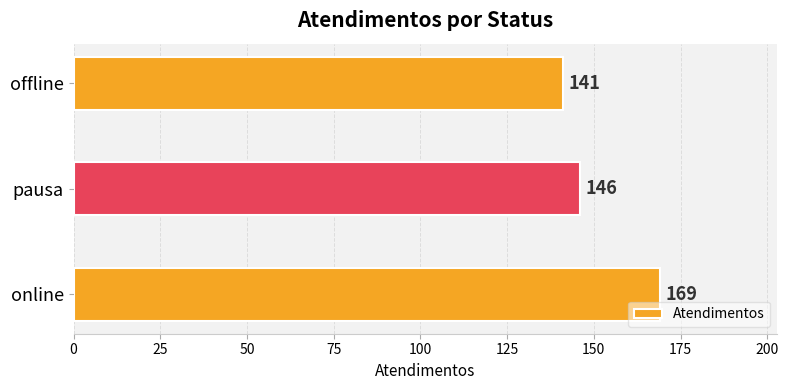

Count the values in the range 141 to 169.

3